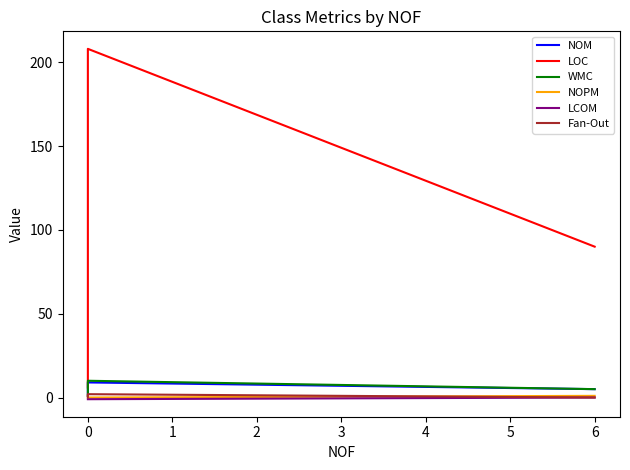

True or false: LOC has a value of 8 at 0.

False